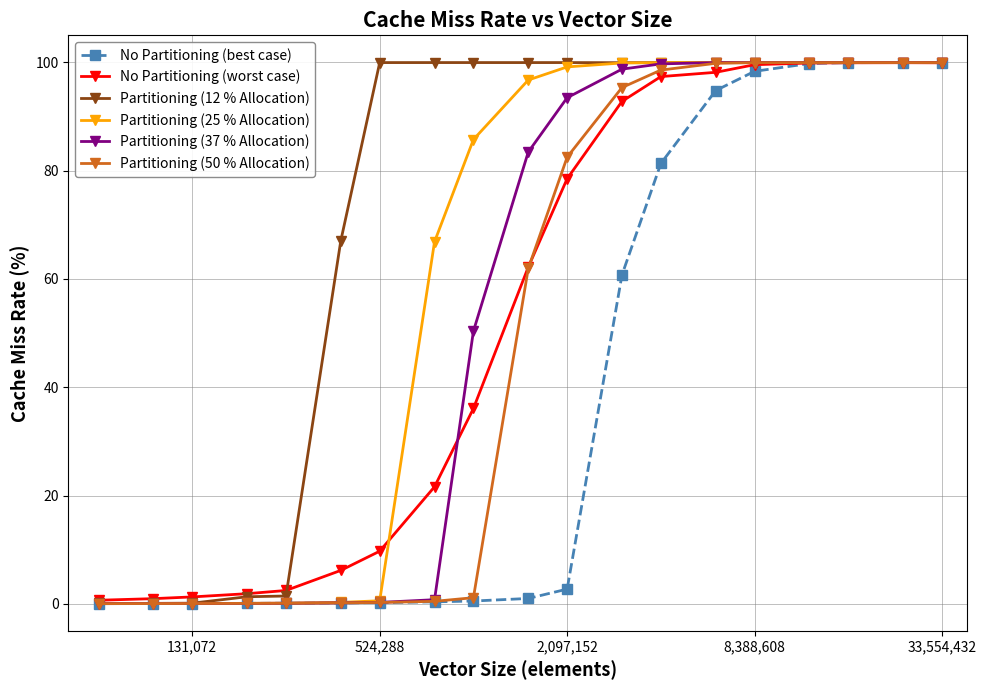

Is this an area chart (filled region under the line)?

No